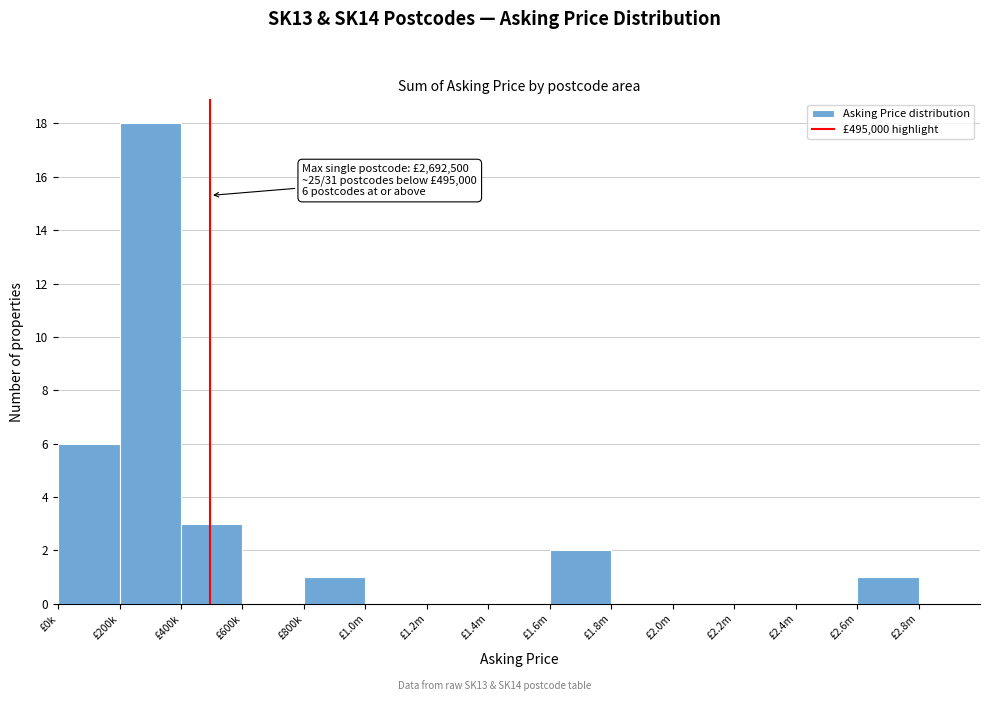

Reading right to left, list all the values displayed in this chart.

£2.8m=0	£2.6m=1	£2.4m=0	£2.2m=0	£2.0m=0	£1.8m=0	£1.6m=2	£1.4m=0	£1.2m=0	£1.0m=0	£800k=1	£600k=0	£400k=3	£200k=18	£0k=6